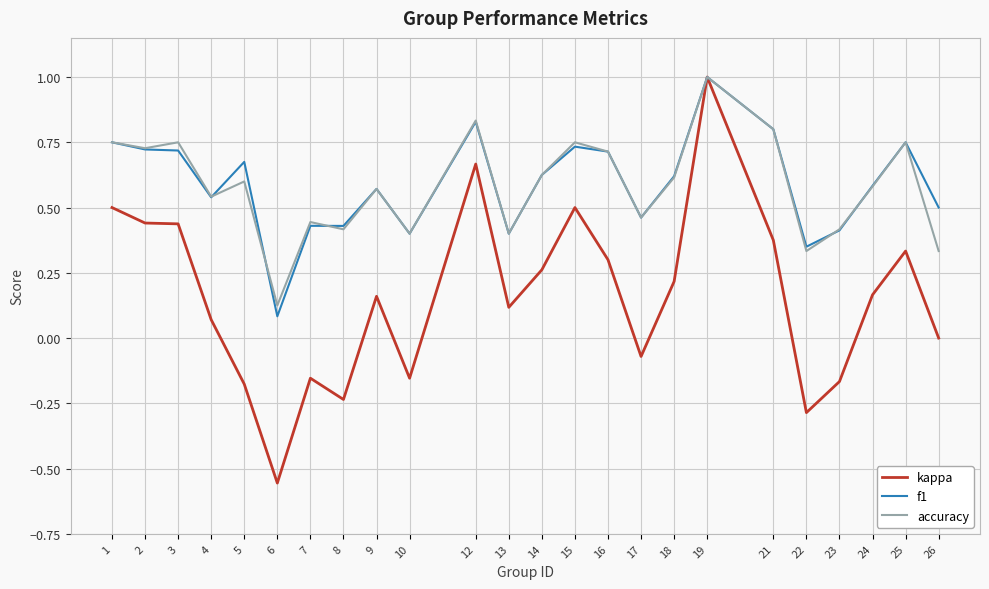

Between 6 and 9, which series saw the biggest shift?

kappa